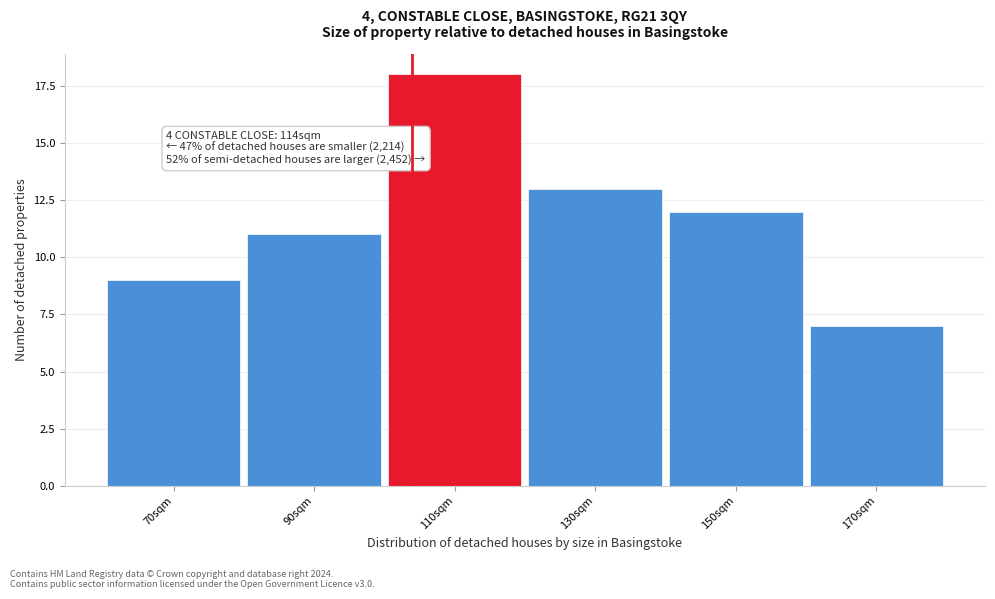

Reading right to left, what are all the values shown in this chart?

7	12	13	18	11	9